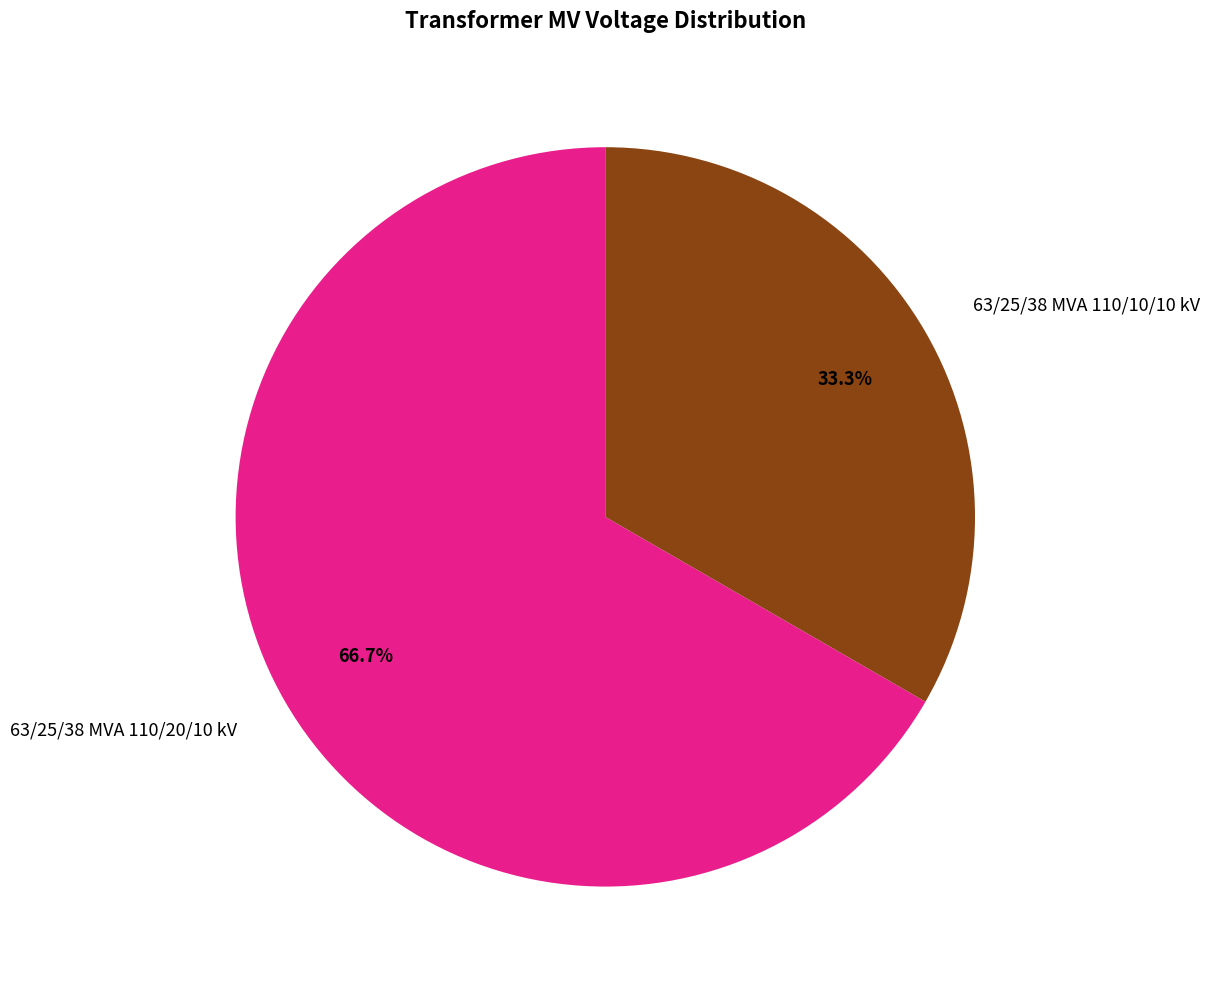

To the nearest percent, what is the combined percentage of 63/25/38 MVA 110/20/10 kV and 63/25/38 MVA 110/10/10 kV?

100%